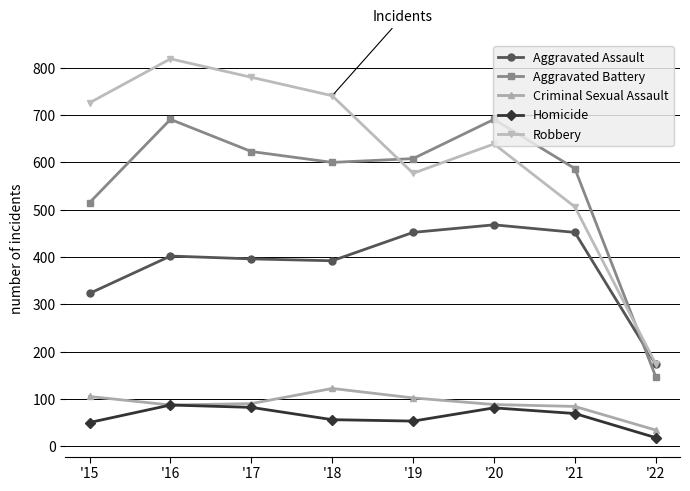

True or false: Homicide has a value of 69 at '21.

True